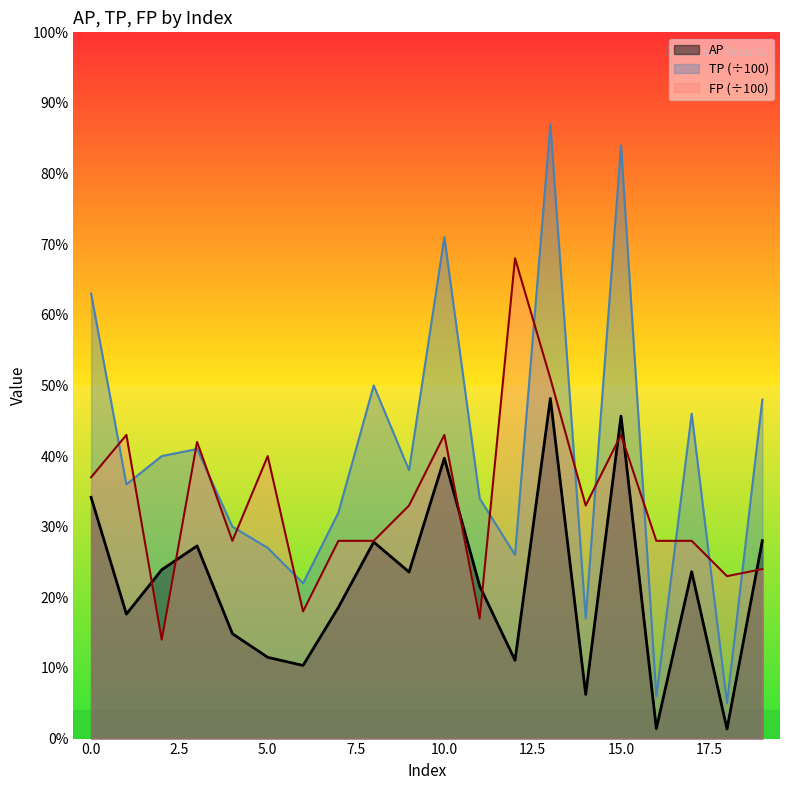

Rank the series by their average value, from highest to lowest.

TP (÷100), FP (÷100), AP